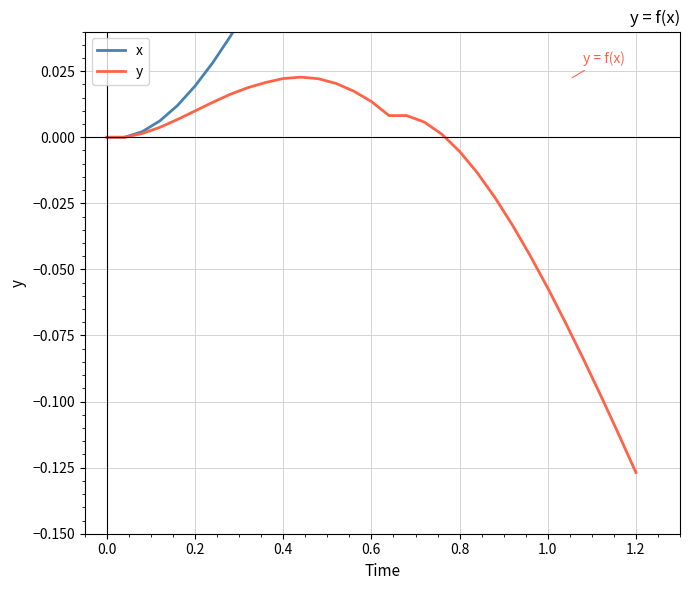

Reading left to right, extract all data points from this chart.

x: 0.0	0.0	0.0	0.0	0.0	0.0	0.0	0.0	0.0	0.1	0.1	0.1	0.1	0.1	0.1	0.1	0.2	0.2	0.2	0.2	0.2	0.2	0.2	0.2	0.2	0.2	0.2	0.2	0.2	0.2	0.2
y: 0.0	0.0	0.0	0.0	0.0	0.0	0.0	0.0	0.0	0.0	0.0	0.0	0.0	0.0	0.0	0.0	0.0	0.0	0.0	0.0	-0.0	-0.0	-0.0	-0.0	-0.0	-0.1	-0.1	-0.1	-0.1	-0.1	-0.1